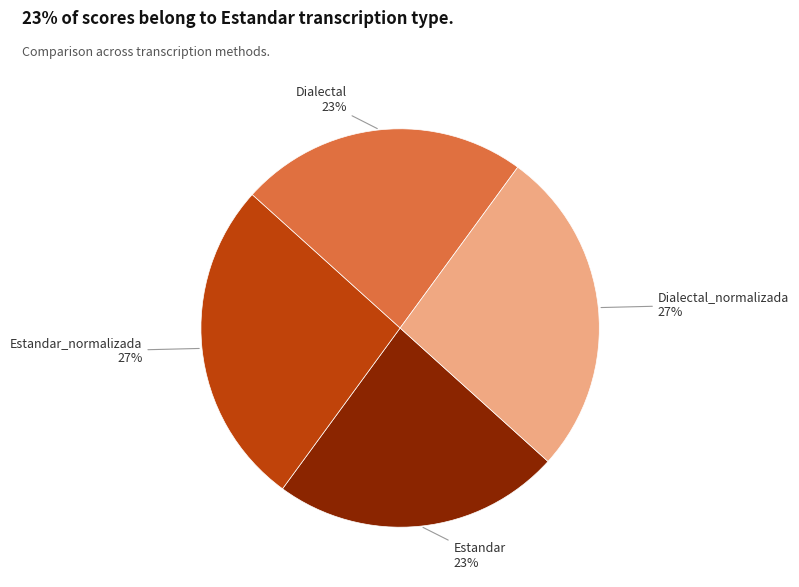

How many segments does this pie chart have?

4